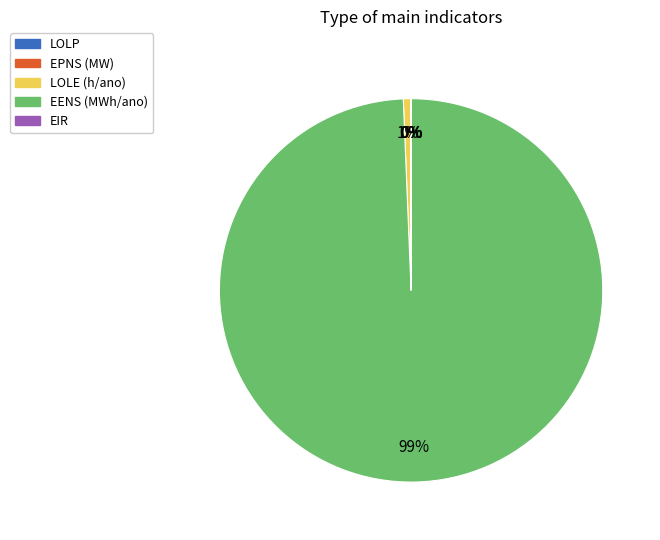

What percentage is the LOLE (h/ano) slice, to the nearest percent?

1%